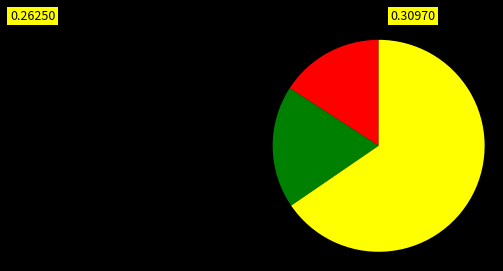

Is there a majority slice in this chart?

Yes